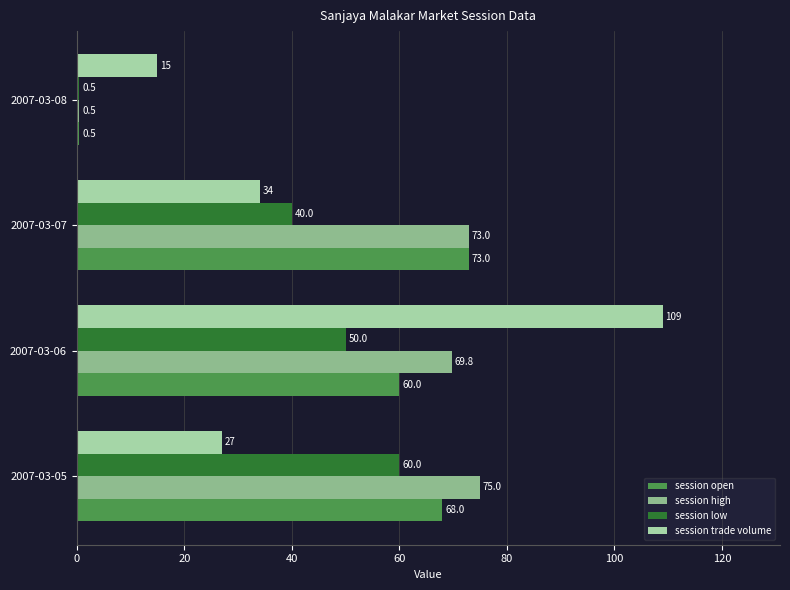

At which label is session high closest to 37?

2007-03-06